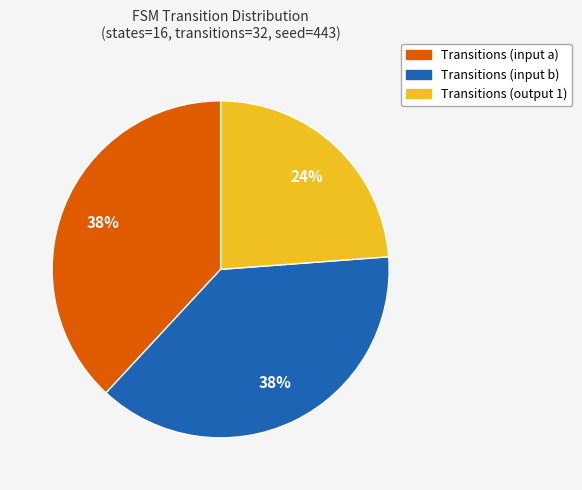

To the nearest percent, what is the difference between the largest and smallest slice percentages?

14%